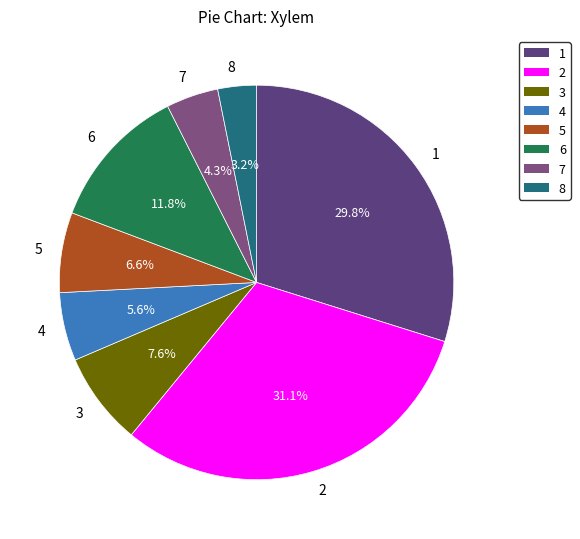

What is the ratio of the value at 5 to the value at 4?

1.2